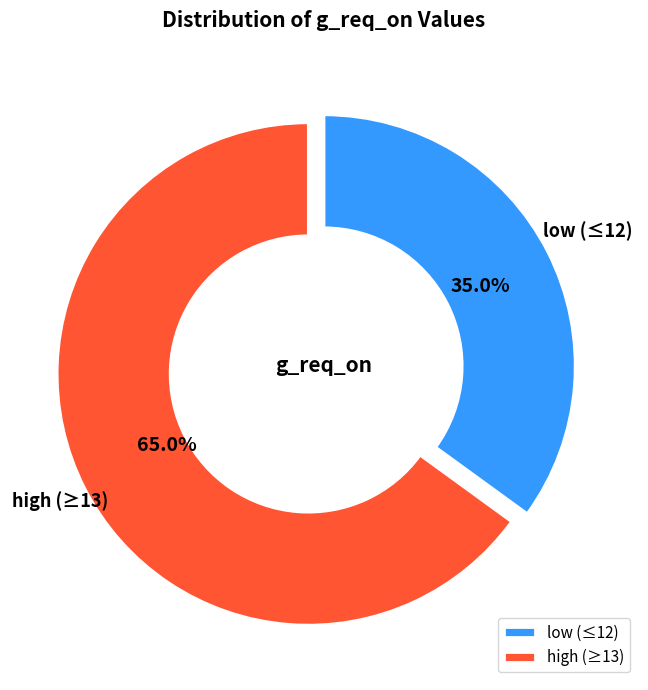

What is the largest slice in the pie chart?

high (≥13)